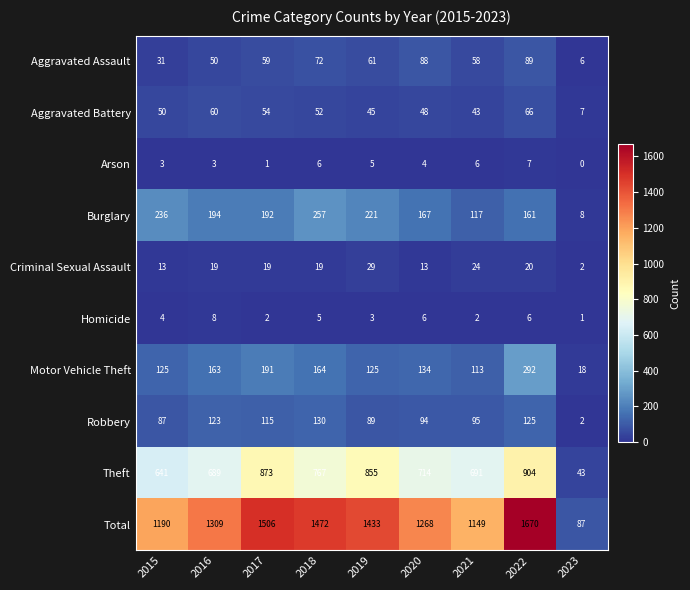

At 2022, list the series in order from largest to smallest.

Total, Theft, Motor Vehicle Theft, Burglary, Robbery, Aggravated Assault, Aggravated Battery, Criminal Sexual Assault, Arson, Homicide